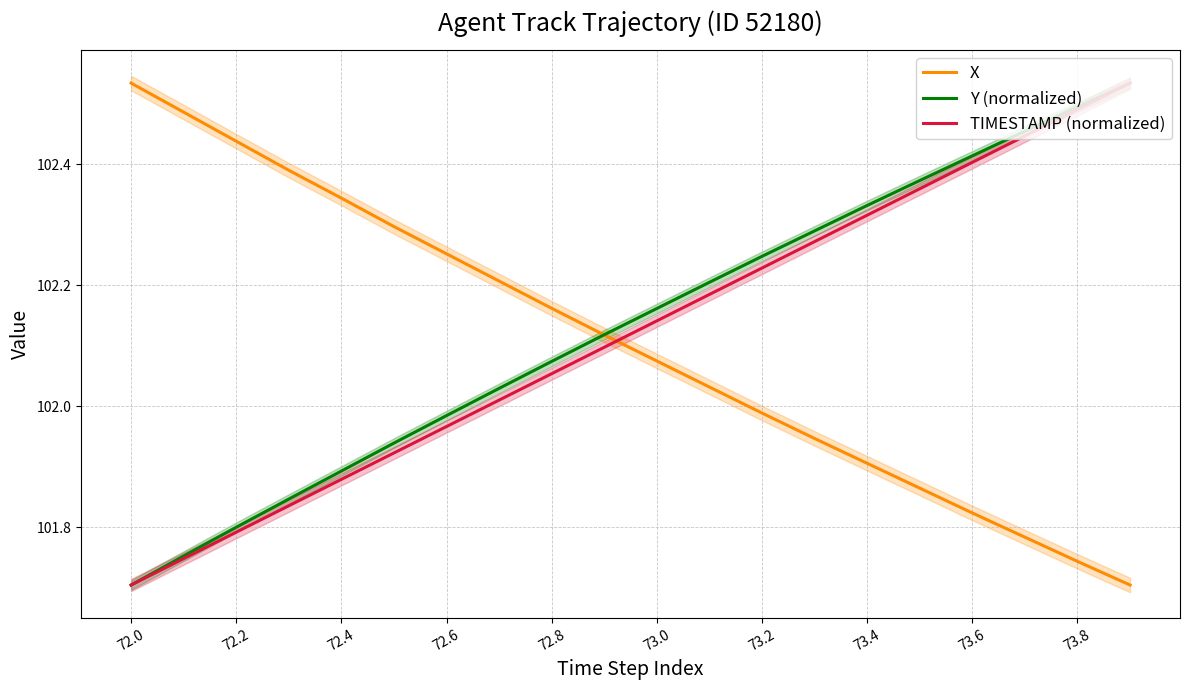

After their last crossing, which series has the higher values: TIMESTAMP (normalized) or X?

TIMESTAMP (normalized)